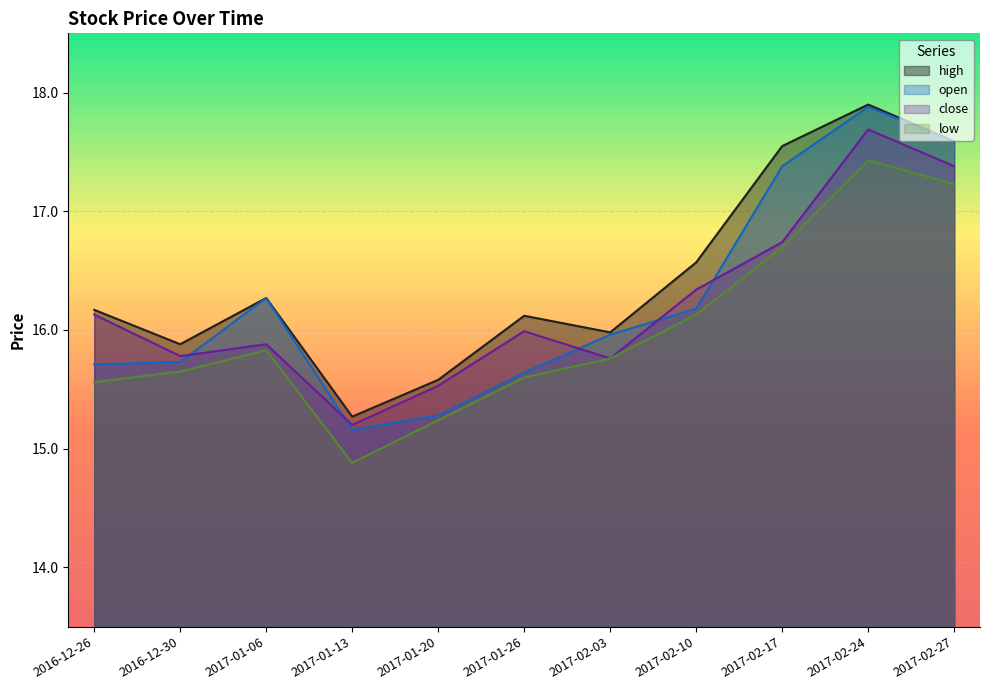

What is the difference between the maximum and minimum values in the close series?

2.5